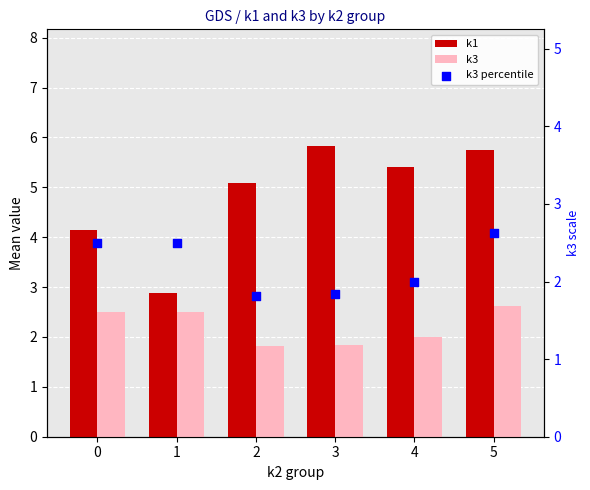

What are all the series names shown in the legend?

k1, k3, k3 percentile